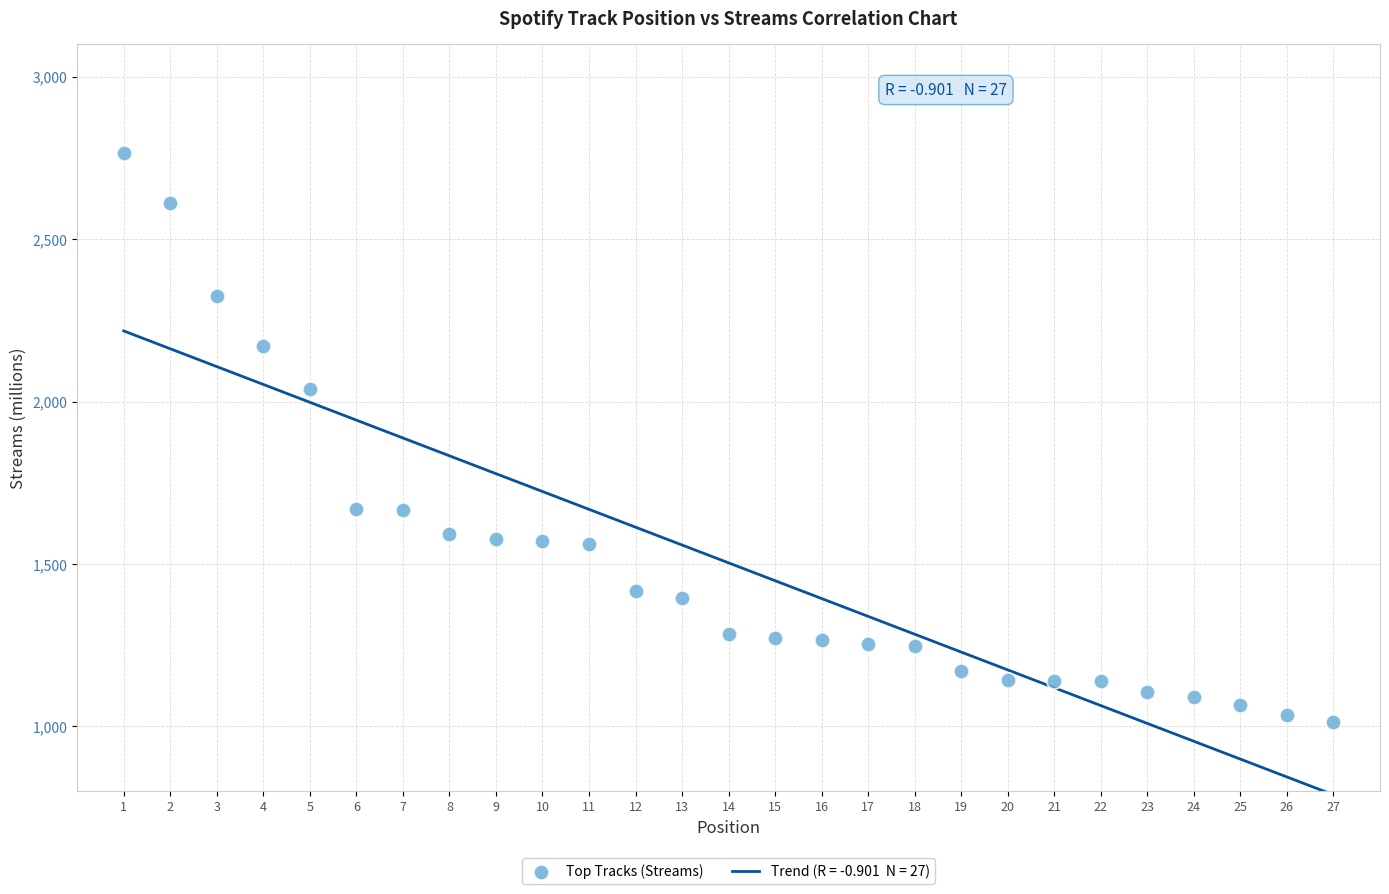

What is the range of Y values (max minus min)?

1749